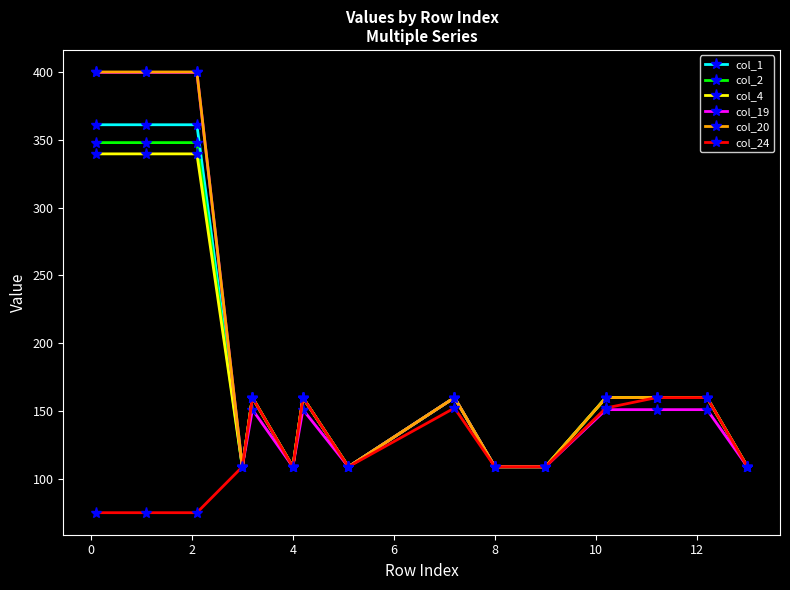

Does the chart display data point markers on the line(s)?

Yes